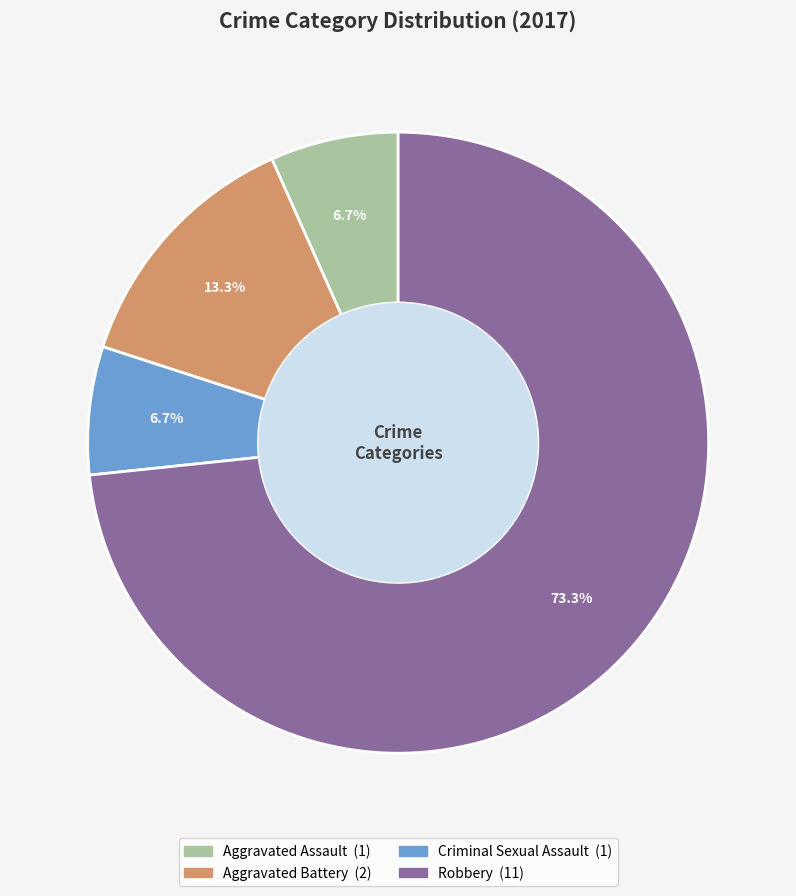

What percentage is the Aggravated Assault slice, to the nearest percent?

7%